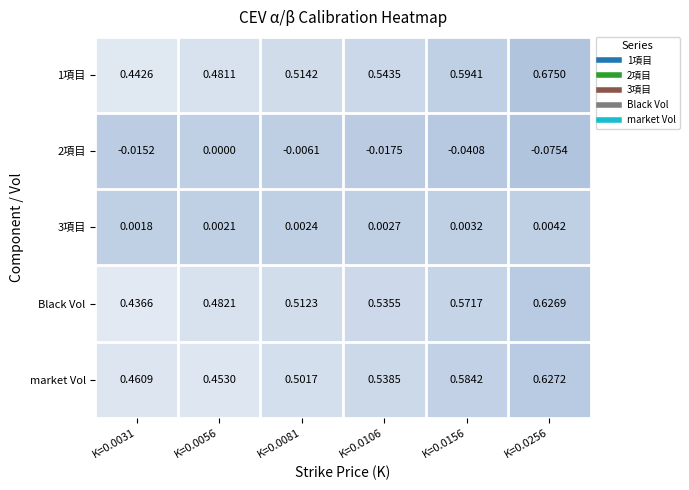

Is the value of 3項目 at K=0.0106 greater than the value of Black Vol at K=0.0106?

No